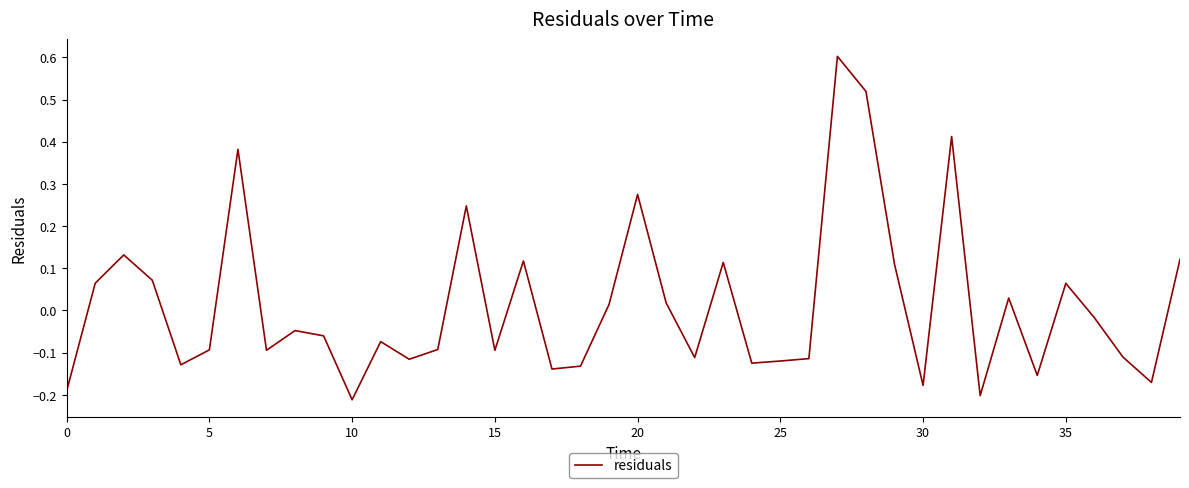

What is the greatest value displayed?

0.6